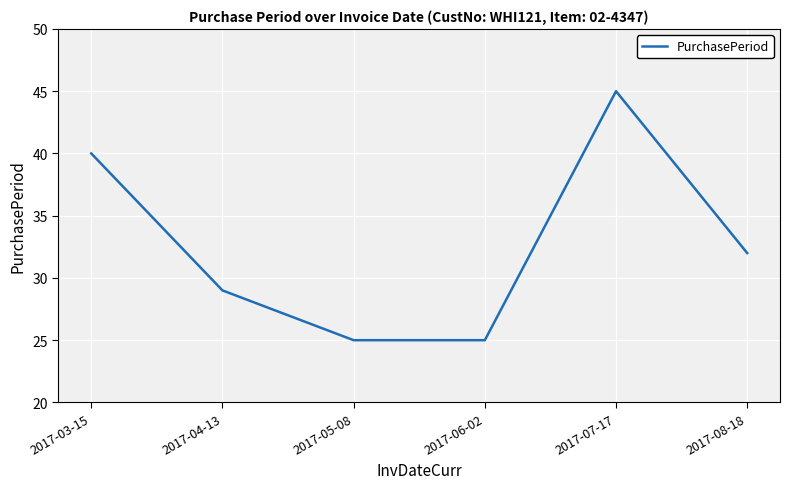

What is the average value?

33